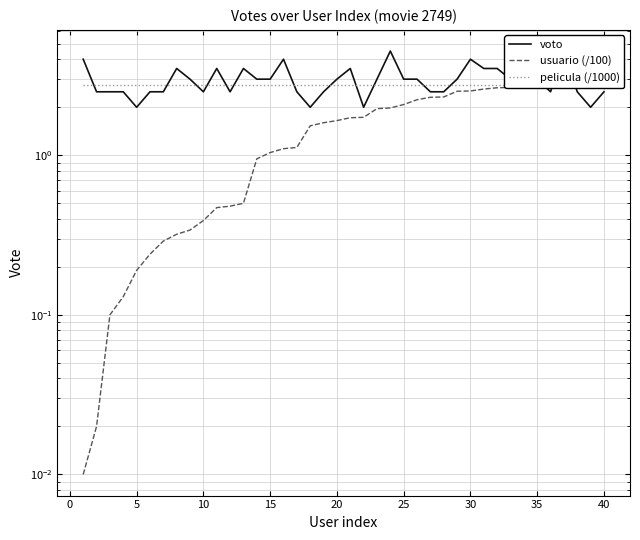

How many times do voto and usuario (/100) cross each other?

3